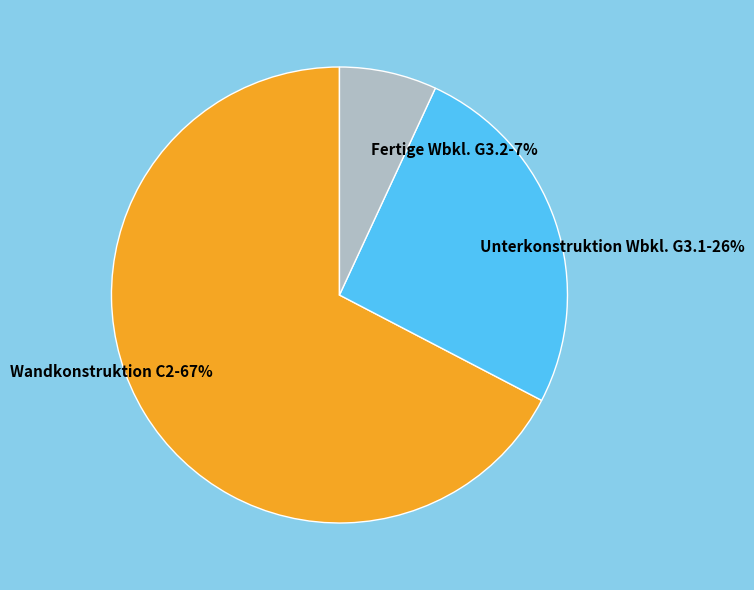

The Wandkonstruktion C2 slice represents 67% of the pie. True or false?

True